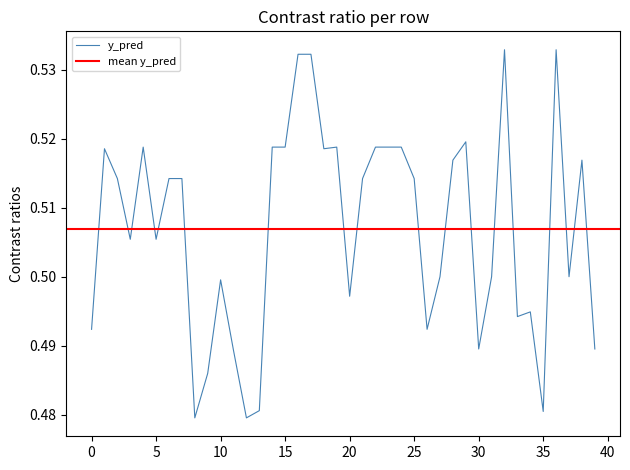

True or false: y_pred has a value of 0.3 at 35.

False